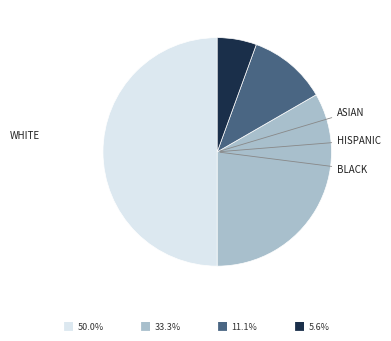

Does any single category account for the majority?

No